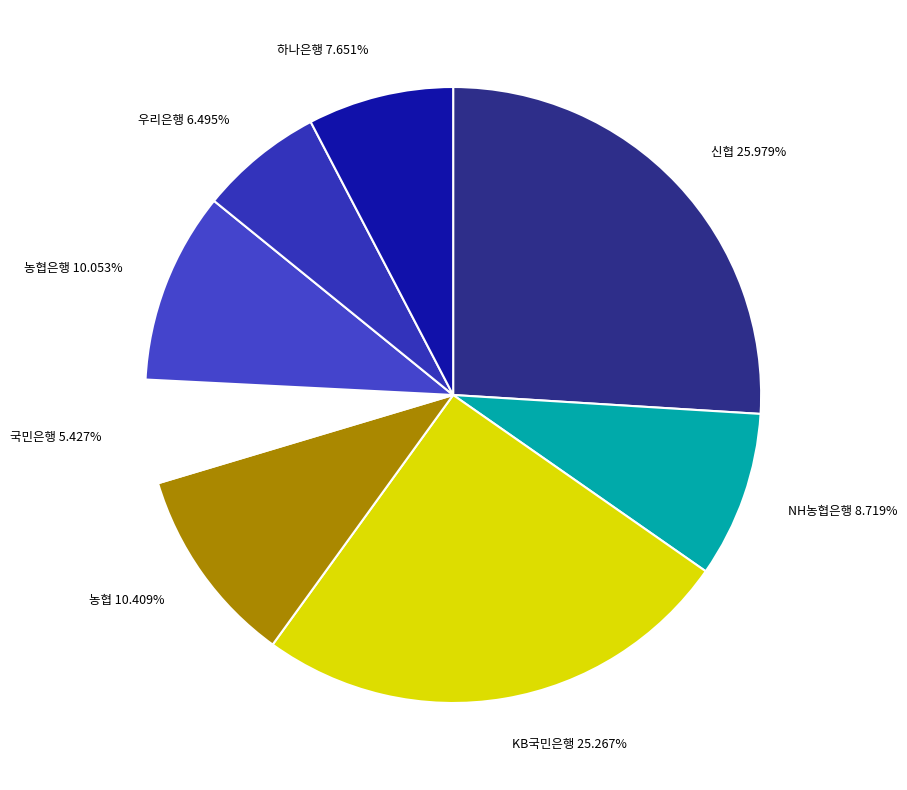

What is the largest slice in the pie chart?

신협